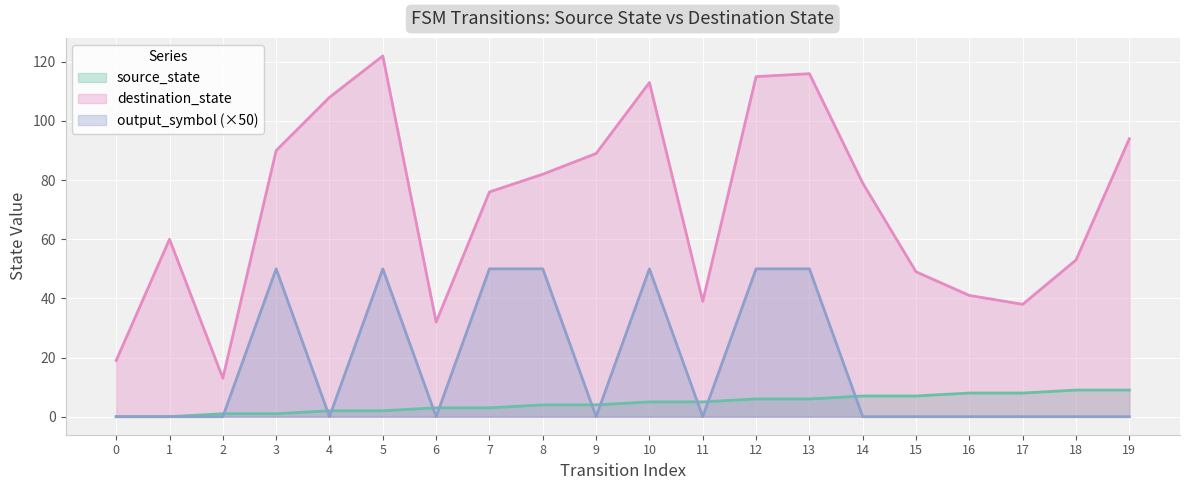

What is the difference between the second highest and second lowest values in the source_state series?

9